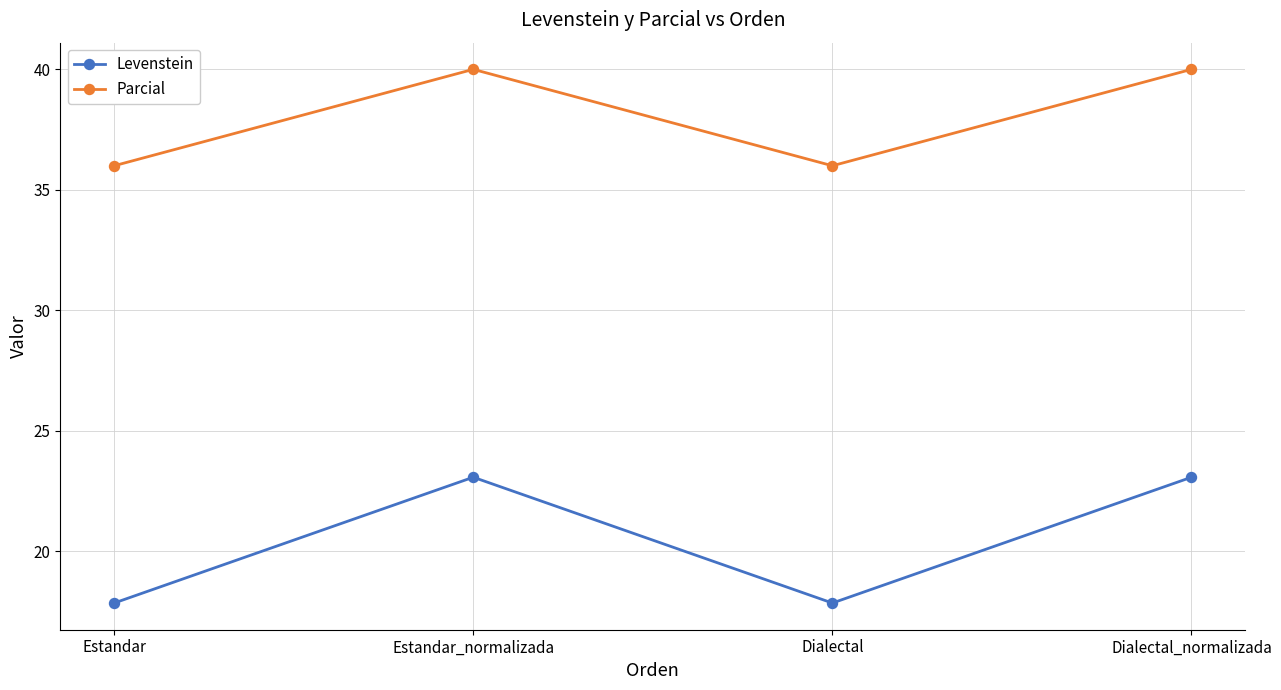

Which series has the largest range (max minus min)?

Levenstein